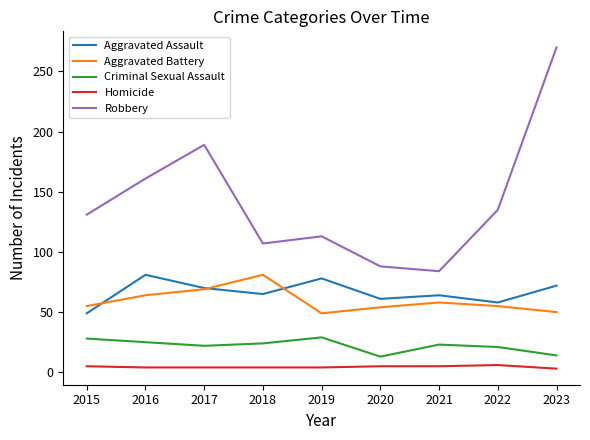

True or false: Homicide and Aggravated Battery cross at least once.

False